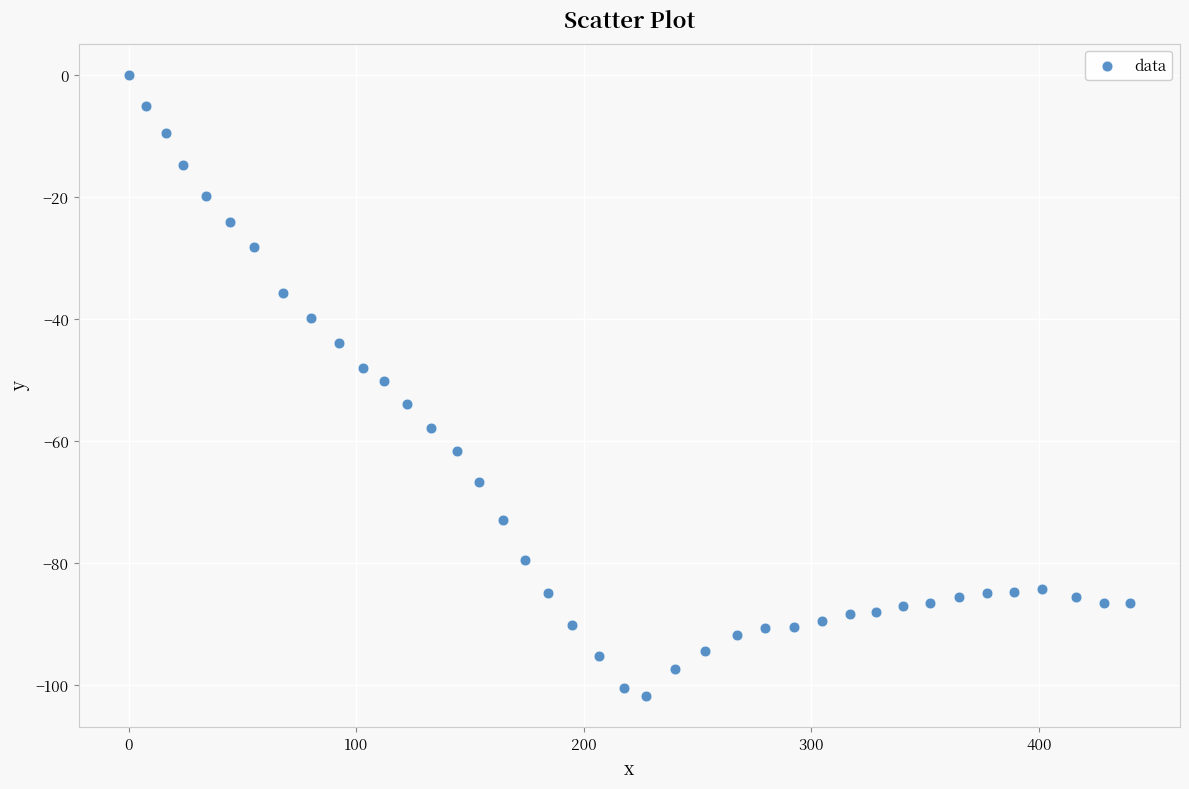

What is the range of Y values (max minus min)?

101.8